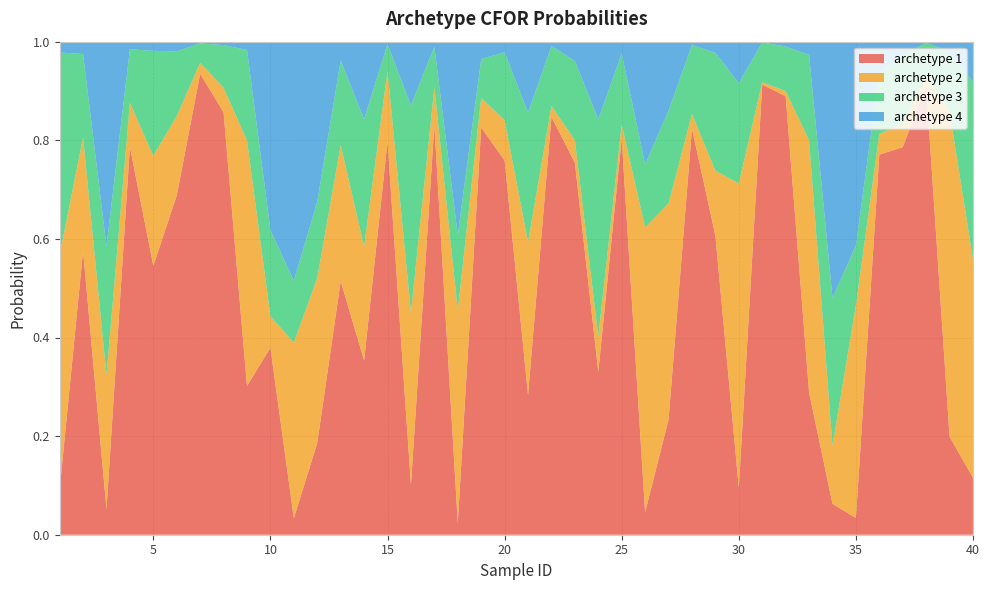

Reading left to right, list all the values displayed in this chart.

archetype 1: 1=0.1	2=0.6	3=0.1	4=0.8	5=0.5	6=0.7	7=0.9	8=0.9	9=0.3	10=0.4	11=0.0	12=0.2	13=0.5	14=0.4	15=0.8	16=0.1	17=0.8	18=0.0	19=0.8	20=0.8	21=0.3	22=0.8	23=0.8	24=0.3	25=0.8	26=0.0	27=0.2	28=0.8	29=0.6	30=0.1	31=0.9	32=0.9	33=0.3	34=0.1	35=0.0	36=0.8	37=0.8	38=0.9	39=0.2	40=0.1
archetype 2: 1=0.5	2=0.2	3=0.3	4=0.1	5=0.2	6=0.2	7=0.0	8=0.0	9=0.5	10=0.1	11=0.4	12=0.3	13=0.3	14=0.2	15=0.1	16=0.3	17=0.1	18=0.4	19=0.1	20=0.1	21=0.3	22=0.0	23=0.0	24=0.1	25=0.0	26=0.6	27=0.4	28=0.0	29=0.1	30=0.6	31=0.0	32=0.0	33=0.5	34=0.1	35=0.4	36=0.0	37=0.0	38=0.0	39=0.7	40=0.4
archetype 3: 1=0.4	2=0.2	3=0.3	4=0.1	5=0.2	6=0.1	7=0.0	8=0.1	9=0.2	10=0.2	11=0.1	12=0.2	13=0.2	14=0.3	15=0.1	16=0.4	17=0.1	18=0.2	19=0.1	20=0.1	21=0.3	22=0.1	23=0.2	24=0.4	25=0.1	26=0.1	27=0.2	28=0.1	29=0.2	30=0.2	31=0.1	32=0.1	33=0.2	34=0.3	35=0.1	36=0.1	37=0.1	38=0.1	39=0.1	40=0.4
archetype 4: 1=0.0	2=0.0	3=0.4	4=0.0	5=0.0	6=0.0	7=0.0	8=0.0	9=0.0	10=0.4	11=0.5	12=0.3	13=0.0	14=0.2	15=0.0	16=0.1	17=0.0	18=0.4	19=0.0	20=0.0	21=0.1	22=0.0	23=0.0	24=0.2	25=0.0	26=0.2	27=0.1	28=0.0	29=0.0	30=0.1	31=0.0	32=0.0	33=0.0	34=0.5	35=0.4	36=0.1	37=0.0	38=0.0	39=0.0	40=0.1